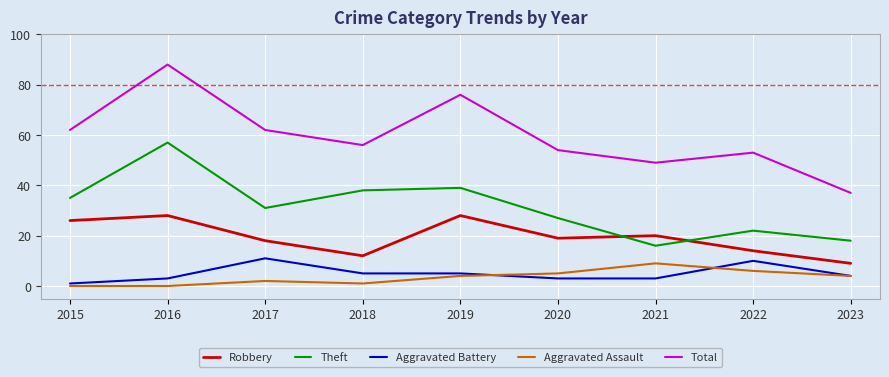

Reading left to right, list all the values displayed in this chart.

Robbery: 26	28	18	12	28	19	20	14	9
Theft: 35	57	31	38	39	27	16	22	18
Aggravated Battery: 1	3	11	5	5	3	3	10	4
Aggravated Assault: 0	0	2	1	4	5	9	6	4
Total: 62	88	62	56	76	54	49	53	37